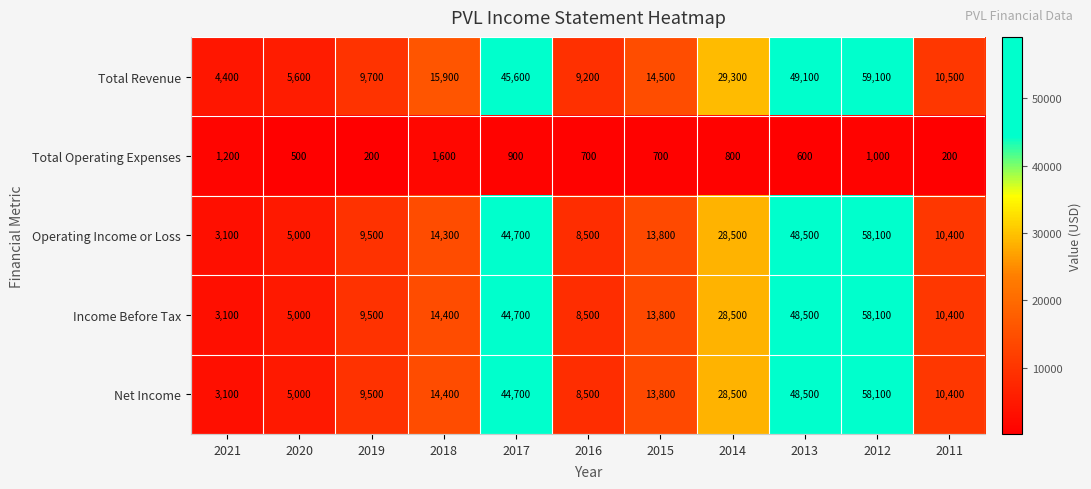

Where does the Operating Income or Loss series first go above 13800?

2018